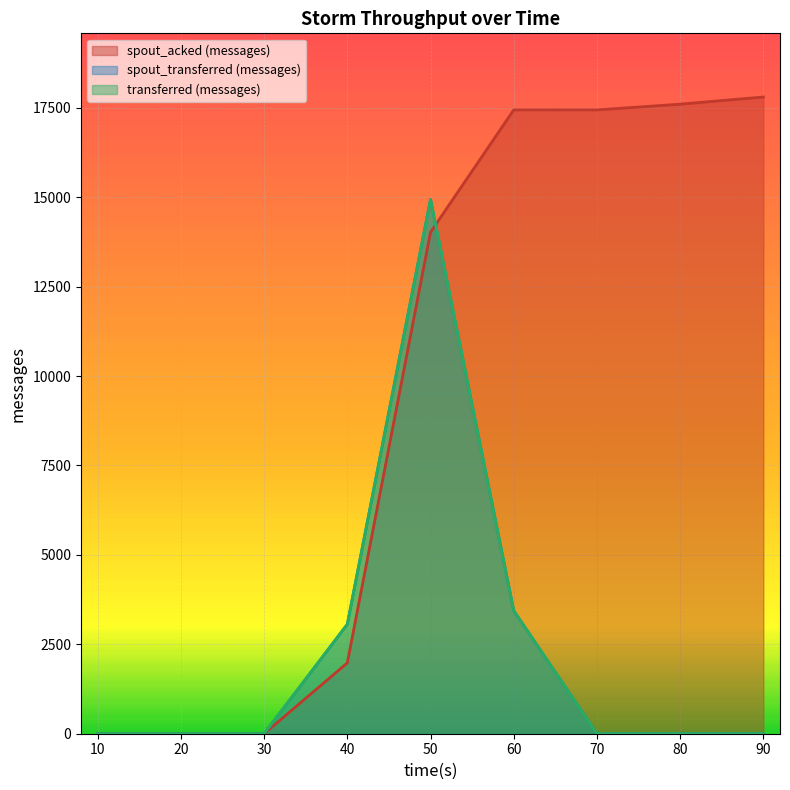

At which category is the sum across all series the highest?

50